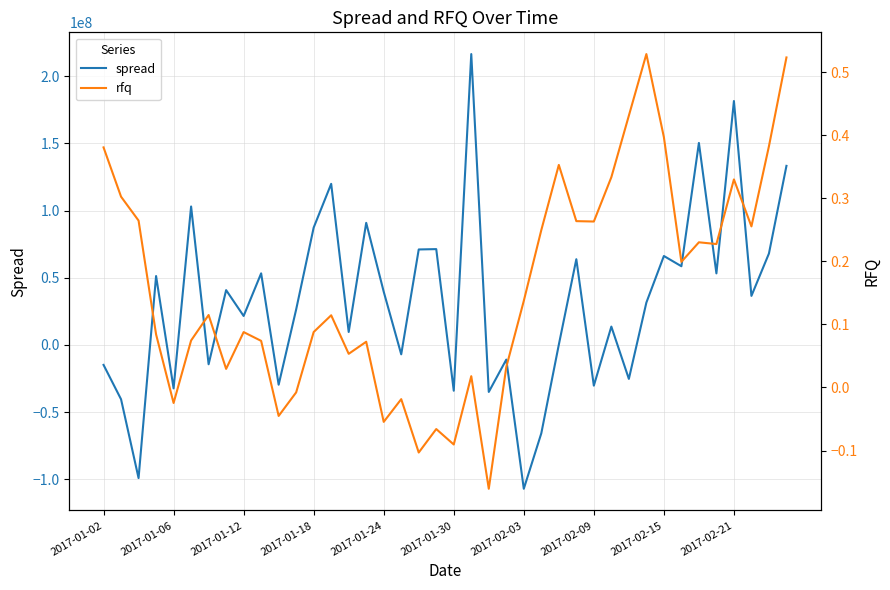

Which series has the largest total across all categories?

spread